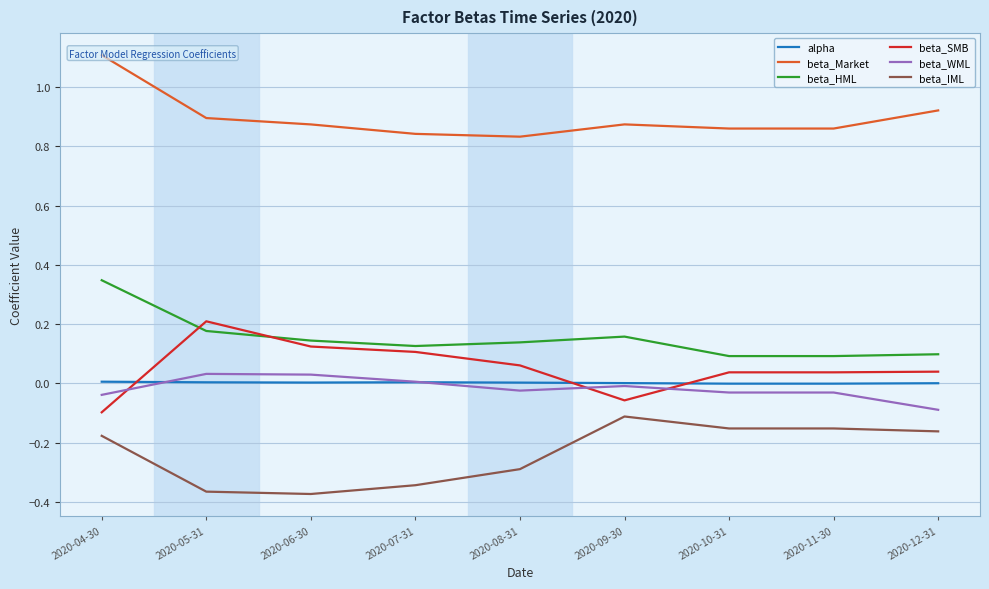

After their last crossing, which series has the higher values: beta_WML or beta_SMB?

beta_SMB